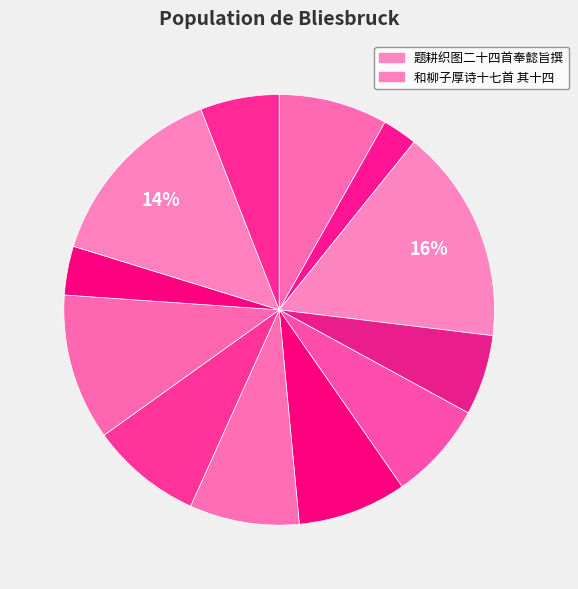

To the nearest percent, what is the difference between the largest and smallest slice percentages?

14%